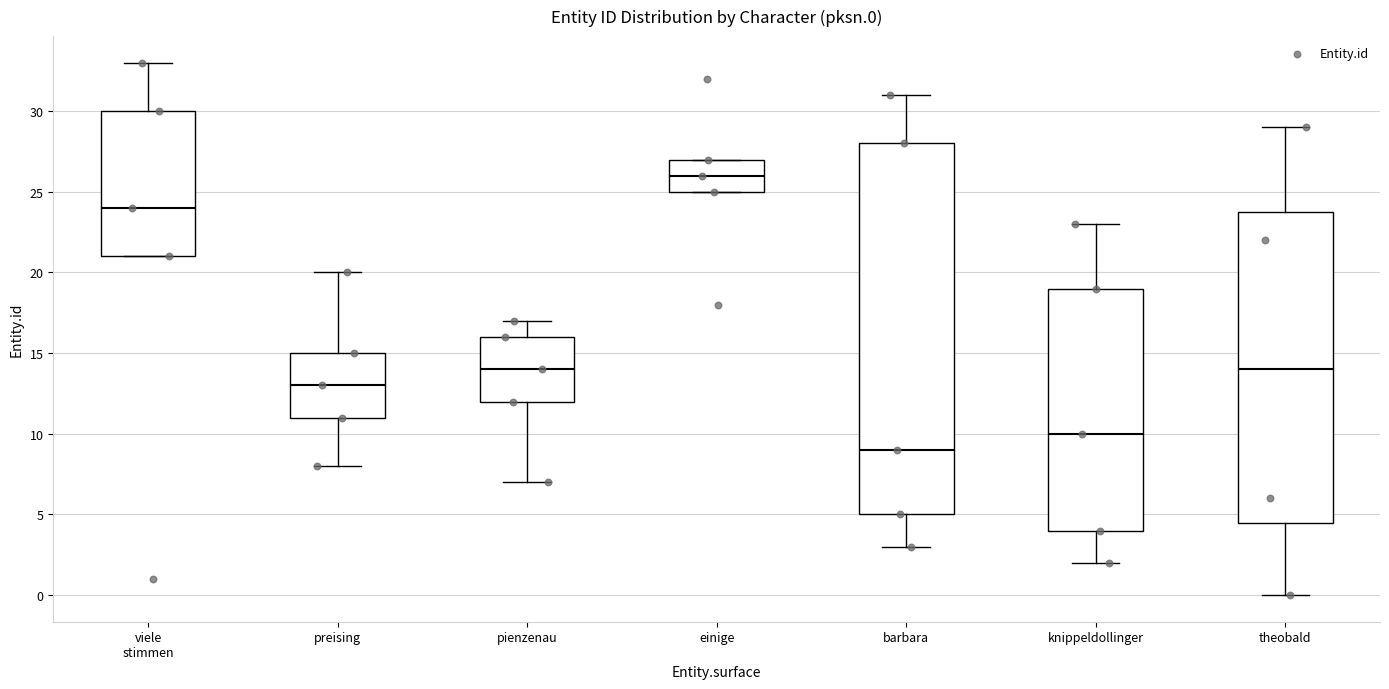

Reading left to right, transcribe this box plot: for each box, give where its median line is, the range the box spans, and where its two whiskers end, as read against the y-axis. The values are not printed on the chart, so give them approximately, as read against the axis.

viele stimmen: median 24.0, box 21.0 to 30.0, whiskers 21.0 to 33.0
preising: median 13.0, box 11.0 to 15.0, whiskers 8.0 to 20.0
pienzenau: median 14.0, box 12.0 to 16.0, whiskers 7.0 to 17.0
einige: median 26.0, box 25.0 to 27.0, whiskers 25.0 to 27.0
barbara: median 9.0, box 5.0 to 28.0, whiskers 3.0 to 31.0
knippeldollinger: median 10.0, box 4.0 to 19.0, whiskers 2.0 to 23.0
theobald: median 14.0, box 4.5 to 24.0, whiskers 0.0 to 29.0